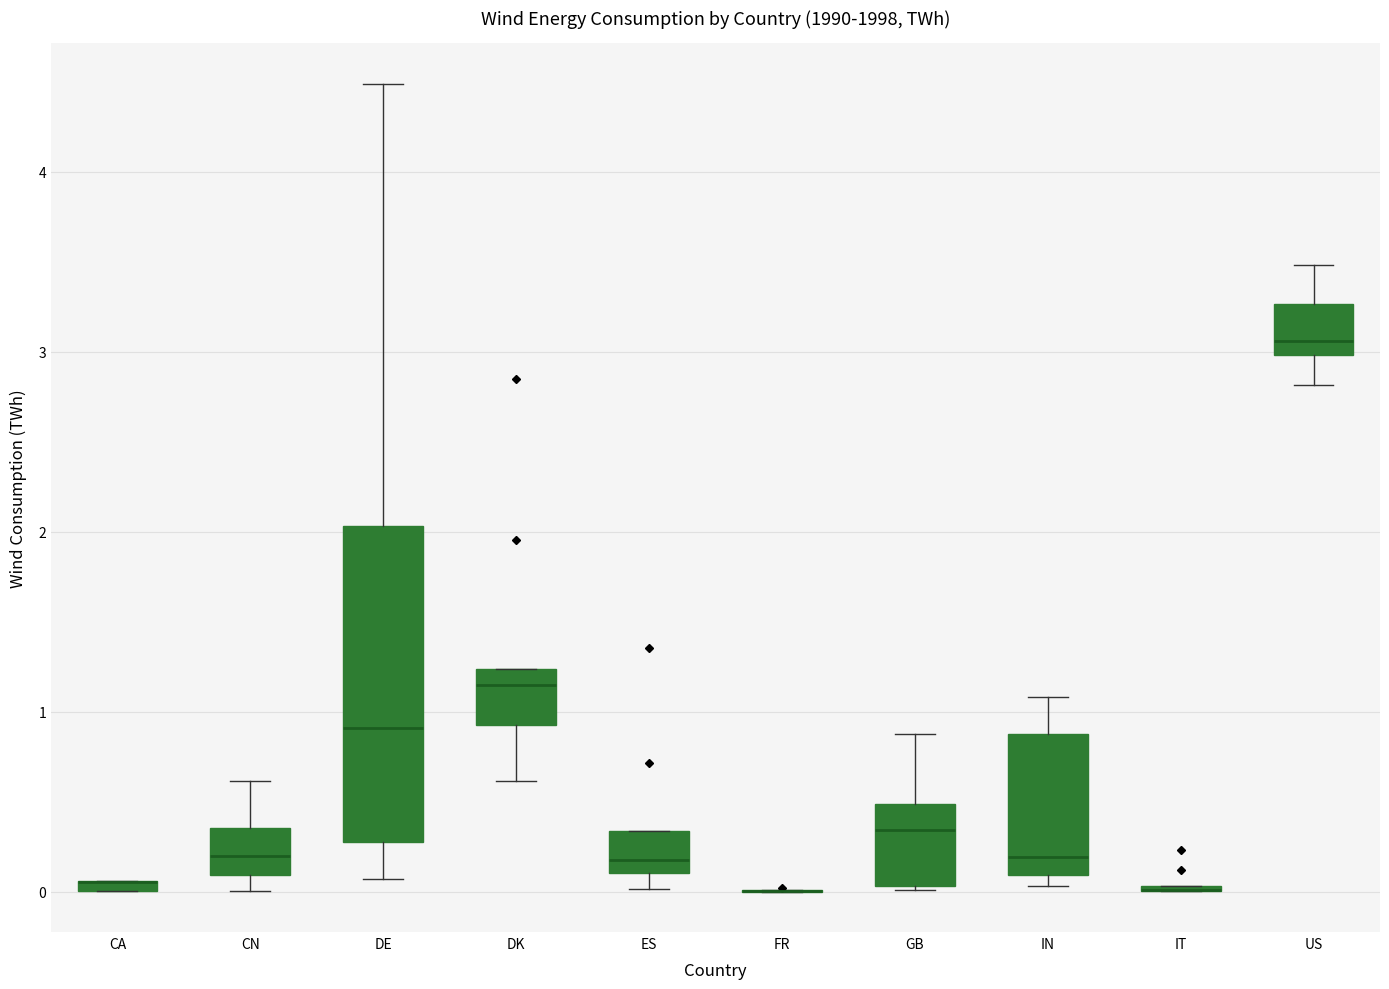

Which box is the tallest, from its lower edge to its upper edge?

DE